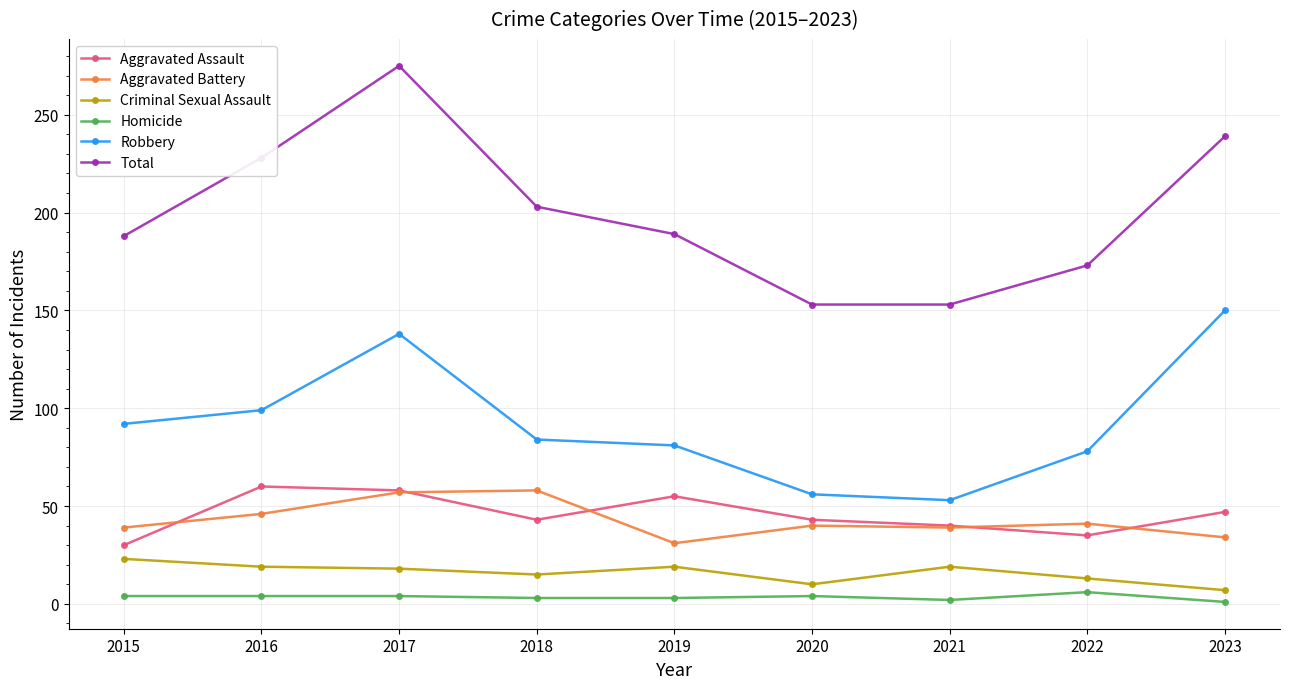

Which series has the widest spread of values?

Total